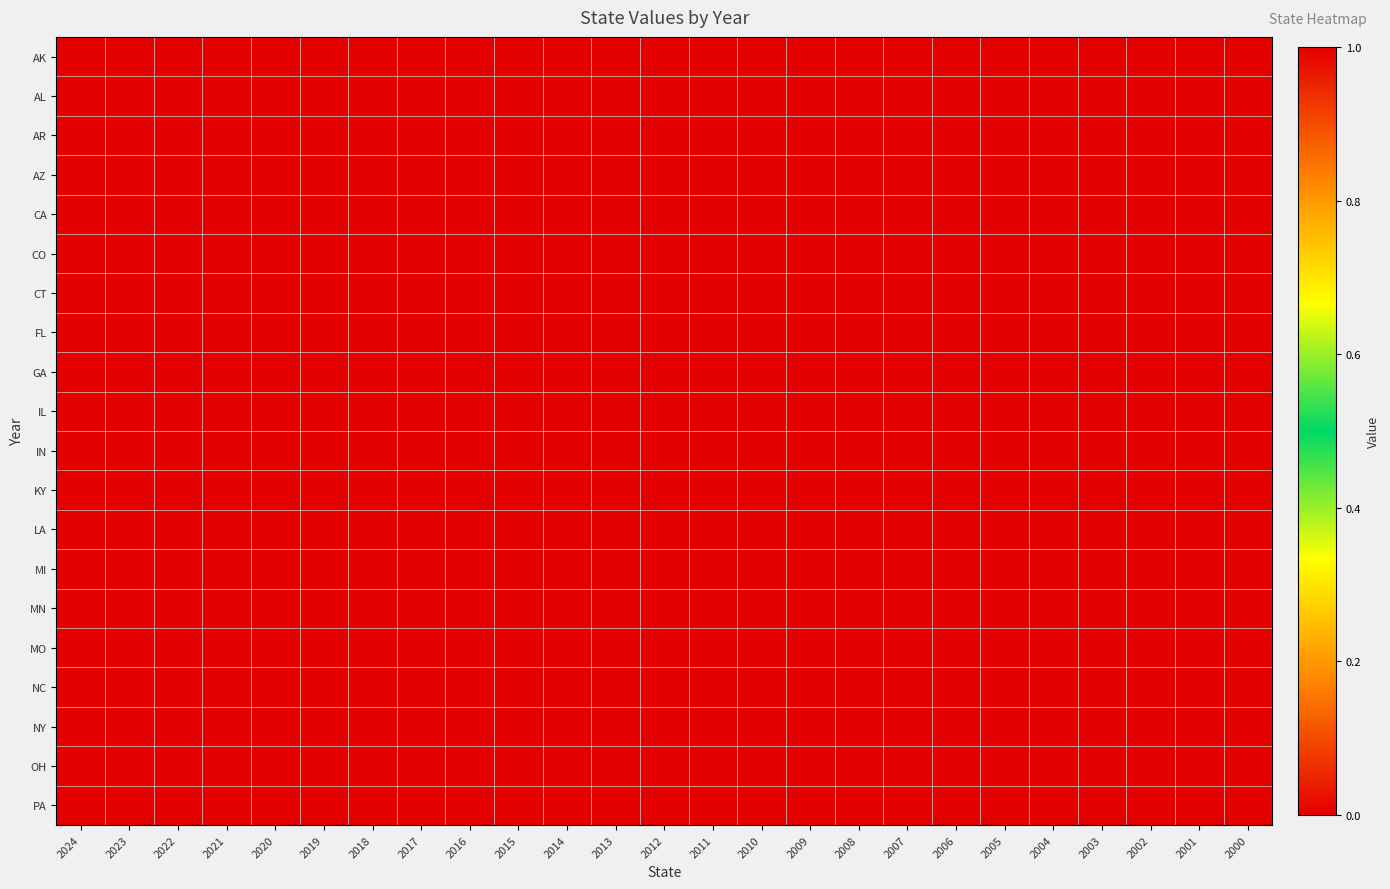

Reading left to right, transcribe all the data shown in this chart.

AK: 2024=0	2023=0	2022=0	2021=0	2020=0	2019=0	2018=0	2017=0	2016=0	2015=0	2014=0	2013=0	2012=0	2011=0	2010=0	2009=0	2008=0	2007=0	2006=0	2005=0	2004=0	2003=0	2002=0	2001=0	2000=0
AL: 2024=0	2023=0	2022=0	2021=0	2020=0	2019=0	2018=0	2017=0	2016=0	2015=0	2014=0	2013=0	2012=0	2011=0	2010=0	2009=0	2008=0	2007=0	2006=0	2005=0	2004=0	2003=0	2002=0	2001=0	2000=0
AR: 2024=0	2023=0	2022=0	2021=0	2020=0	2019=0	2018=0	2017=0	2016=0	2015=0	2014=0	2013=0	2012=0	2011=0	2010=0	2009=0	2008=0	2007=0	2006=0	2005=0	2004=0	2003=0	2002=0	2001=0	2000=0
AZ: 2024=0	2023=0	2022=0	2021=0	2020=0	2019=0	2018=0	2017=0	2016=0	2015=0	2014=0	2013=0	2012=0	2011=0	2010=0	2009=0	2008=0	2007=0	2006=0	2005=0	2004=0	2003=0	2002=0	2001=0	2000=0
CA: 2024=0	2023=0	2022=0	2021=0	2020=0	2019=0	2018=0	2017=0	2016=0	2015=0	2014=0	2013=0	2012=0	2011=0	2010=0	2009=0	2008=0	2007=0	2006=0	2005=0	2004=0	2003=0	2002=0	2001=0	2000=0
CO: 2024=0	2023=0	2022=0	2021=0	2020=0	2019=0	2018=0	2017=0	2016=0	2015=0	2014=0	2013=0	2012=0	2011=0	2010=0	2009=0	2008=0	2007=0	2006=0	2005=0	2004=0	2003=0	2002=0	2001=0	2000=0
CT: 2024=0	2023=0	2022=0	2021=0	2020=0	2019=0	2018=0	2017=0	2016=0	2015=0	2014=0	2013=0	2012=0	2011=0	2010=0	2009=0	2008=0	2007=0	2006=0	2005=0	2004=0	2003=0	2002=0	2001=0	2000=0
FL: 2024=0	2023=0	2022=0	2021=0	2020=0	2019=0	2018=0	2017=0	2016=0	2015=0	2014=0	2013=0	2012=0	2011=0	2010=0	2009=0	2008=0	2007=0	2006=0	2005=0	2004=0	2003=0	2002=0	2001=0	2000=0
GA: 2024=0	2023=0	2022=0	2021=0	2020=0	2019=0	2018=0	2017=0	2016=0	2015=0	2014=0	2013=0	2012=0	2011=0	2010=0	2009=0	2008=0	2007=0	2006=0	2005=0	2004=0	2003=0	2002=0	2001=0	2000=0
IL: 2024=0	2023=0	2022=0	2021=0	2020=0	2019=0	2018=0	2017=0	2016=0	2015=0	2014=0	2013=0	2012=0	2011=0	2010=0	2009=0	2008=0	2007=0	2006=0	2005=0	2004=0	2003=0	2002=0	2001=0	2000=0
IN: 2024=1	2023=0	2022=0	2021=0	2020=0	2019=0	2018=0	2017=0	2016=0	2015=0	2014=0	2013=0	2012=0	2011=0	2010=0	2009=0	2008=0	2007=0	2006=0	2005=0	2004=0	2003=0	2002=0	2001=0	2000=0
KY: 2024=0	2023=0	2022=0	2021=0	2020=0	2019=0	2018=0	2017=0	2016=0	2015=0	2014=0	2013=0	2012=0	2011=0	2010=0	2009=0	2008=0	2007=0	2006=0	2005=0	2004=0	2003=0	2002=0	2001=0	2000=0
LA: 2024=0	2023=0	2022=0	2021=0	2020=0	2019=0	2018=0	2017=0	2016=0	2015=0	2014=0	2013=0	2012=0	2011=0	2010=0	2009=0	2008=0	2007=0	2006=0	2005=0	2004=0	2003=0	2002=0	2001=0	2000=0
MI: 2024=0	2023=0	2022=0	2021=0	2020=0	2019=0	2018=0	2017=0	2016=0	2015=0	2014=0	2013=0	2012=0	2011=0	2010=0	2009=0	2008=0	2007=0	2006=0	2005=0	2004=0	2003=0	2002=0	2001=0	2000=0
MN: 2024=0	2023=0	2022=0	2021=0	2020=0	2019=0	2018=0	2017=0	2016=0	2015=0	2014=0	2013=0	2012=0	2011=0	2010=0	2009=0	2008=0	2007=0	2006=0	2005=0	2004=0	2003=0	2002=0	2001=0	2000=0
MO: 2024=0	2023=0	2022=0	2021=0	2020=0	2019=0	2018=0	2017=0	2016=0	2015=0	2014=0	2013=0	2012=0	2011=0	2010=0	2009=0	2008=0	2007=0	2006=0	2005=0	2004=0	2003=0	2002=0	2001=0	2000=0
NC: 2024=0	2023=0	2022=0	2021=0	2020=0	2019=0	2018=0	2017=0	2016=0	2015=0	2014=0	2013=0	2012=0	2011=0	2010=0	2009=0	2008=0	2007=0	2006=0	2005=0	2004=0	2003=0	2002=0	2001=0	2000=0
NY: 2024=0	2023=0	2022=0	2021=0	2020=0	2019=0	2018=0	2017=0	2016=0	2015=0	2014=0	2013=0	2012=0	2011=0	2010=0	2009=0	2008=0	2007=0	2006=0	2005=0	2004=0	2003=0	2002=0	2001=0	2000=0
OH: 2024=0	2023=0	2022=0	2021=0	2020=0	2019=0	2018=0	2017=0	2016=0	2015=0	2014=0	2013=0	2012=0	2011=0	2010=0	2009=0	2008=0	2007=0	2006=0	2005=0	2004=0	2003=0	2002=0	2001=0	2000=0
PA: 2024=0	2023=0	2022=0	2021=0	2020=0	2019=0	2018=0	2017=0	2016=0	2015=0	2014=0	2013=0	2012=0	2011=0	2010=0	2009=0	2008=0	2007=0	2006=0	2005=0	2004=0	2003=0	2002=0	2001=0	2000=0